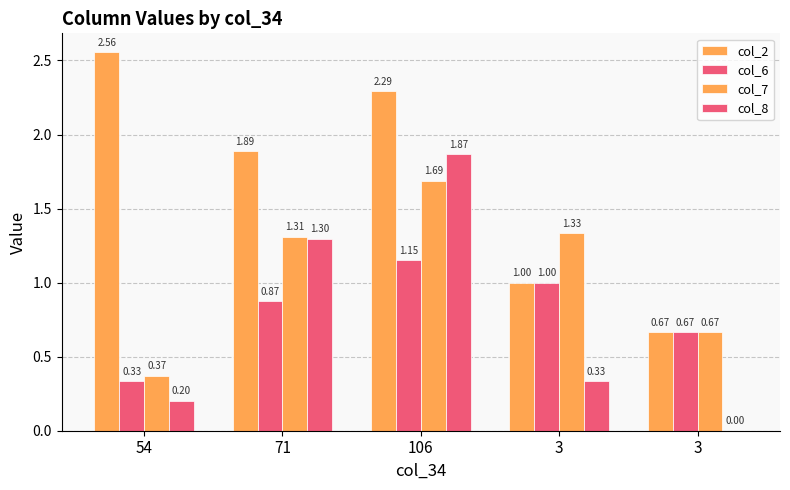

Which series changed the most between 54 and 3?

col_2